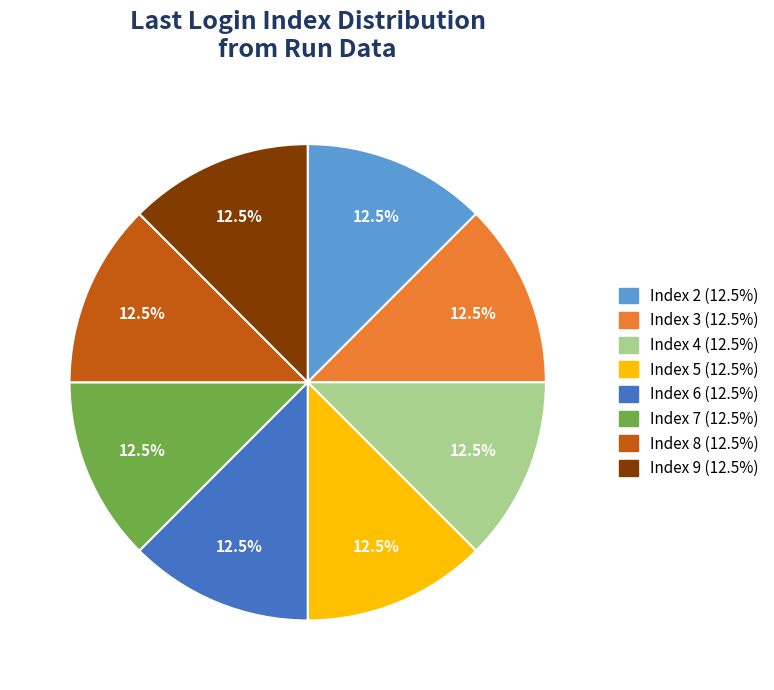

What is the ratio of the value at Index 5 to the value at Index 9?

1.0